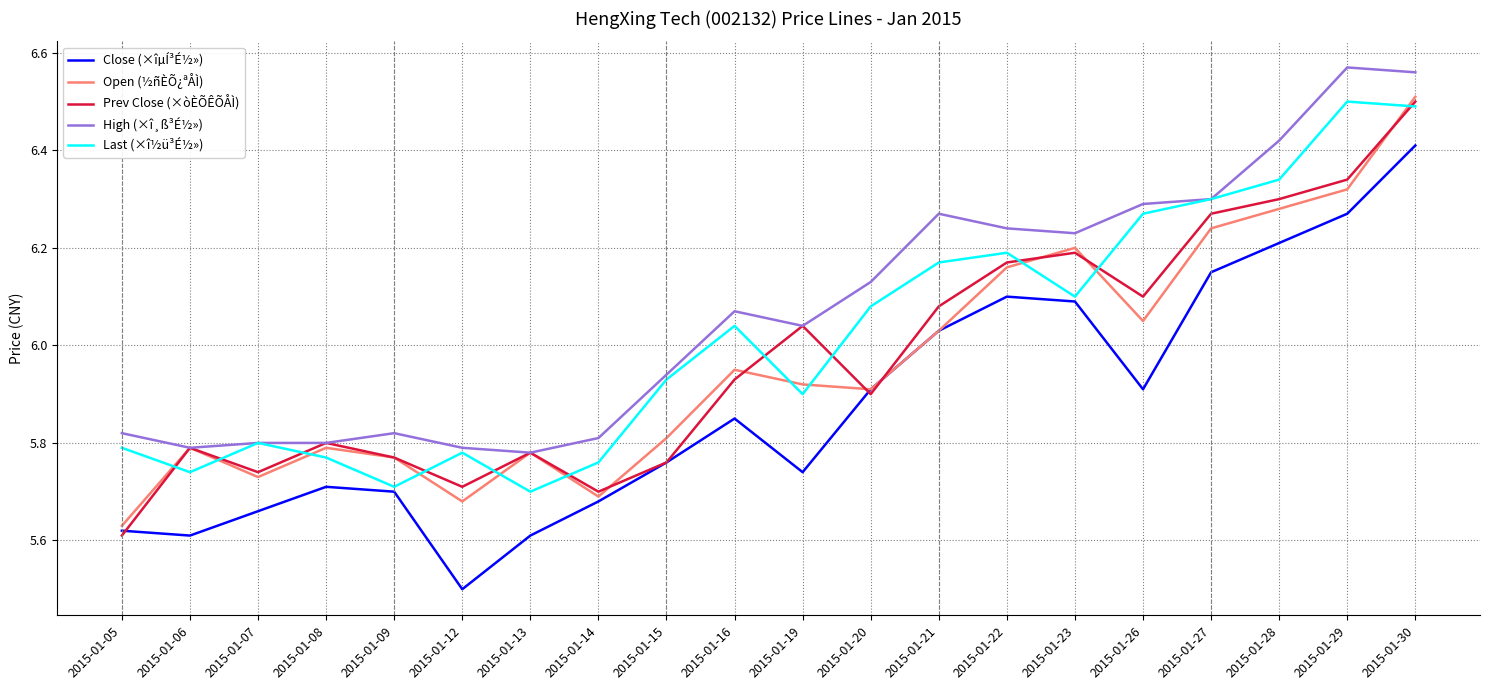

True or false: Prev Close (×òÈÕÊÕÅÌ) and Open (½ñÈÕ¿ªÅÌ) cross at least once.

True